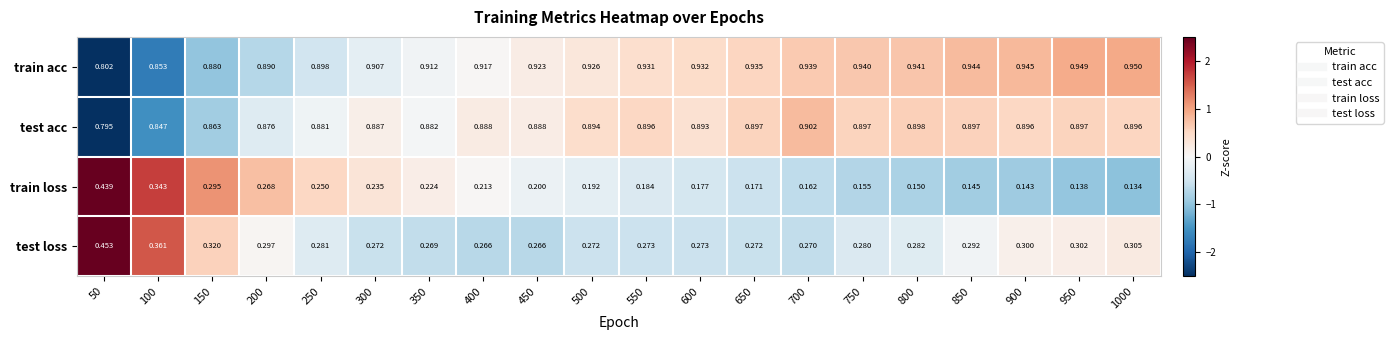

List the series in order of their peak value, highest first.

train acc, test acc, test loss, train loss